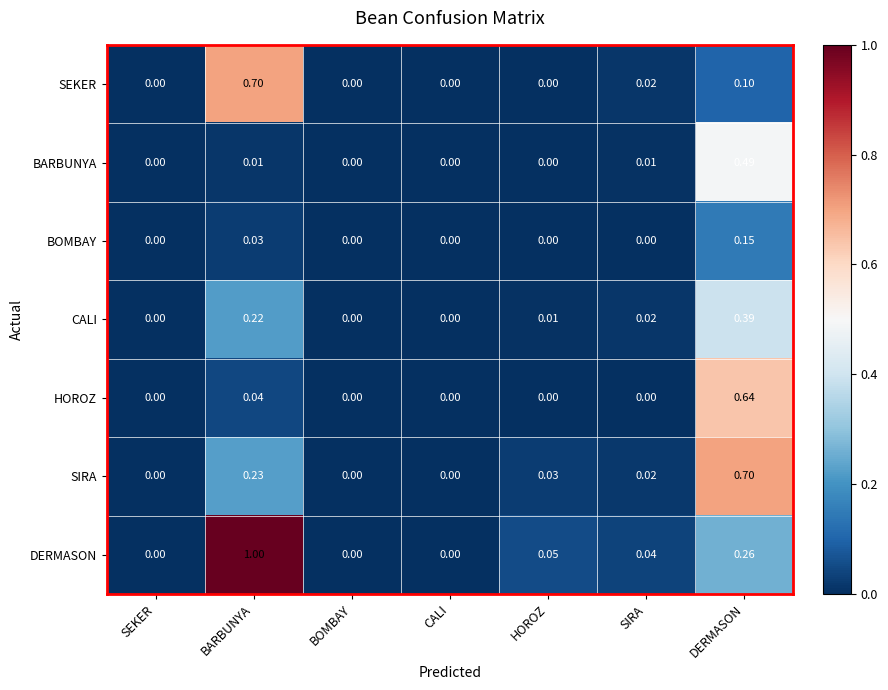

Which series has the widest spread of values?

DERMASON